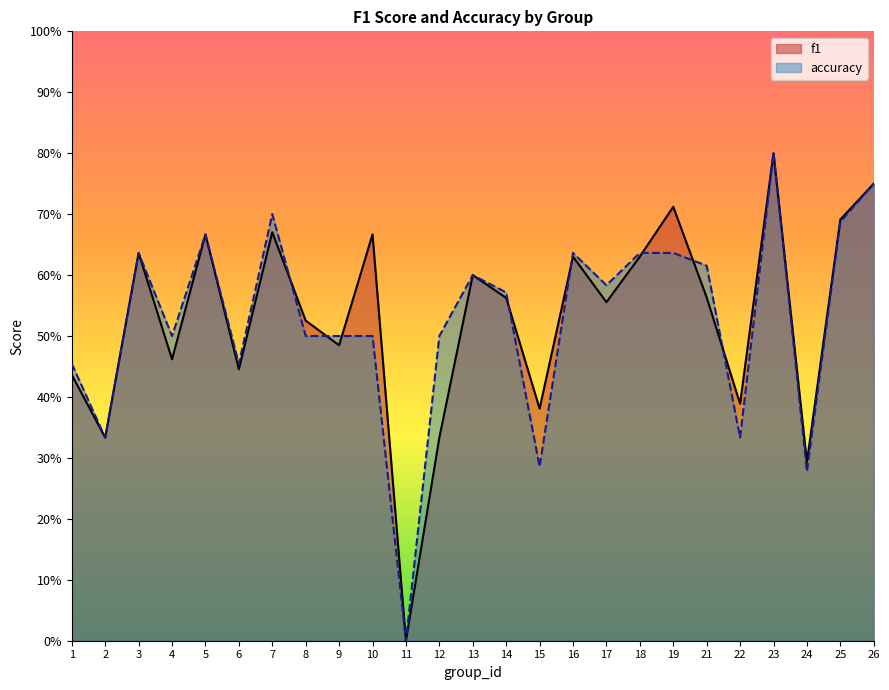

Reading left to right, list all the values displayed in this chart.

f1: 0.4	0.3	0.6	0.5	0.7	0.4	0.7	0.5	0.5	0.7	0.0	0.3	0.6	0.6	0.4	0.6	0.6	0.6	0.7	0.6	0.4	0.8	0.3	0.7	0.8
accuracy: 0.5	0.3	0.6	0.5	0.7	0.5	0.7	0.5	0.5	0.5	0.0	0.5	0.6	0.6	0.3	0.6	0.6	0.6	0.6	0.6	0.3	0.8	0.3	0.7	0.8